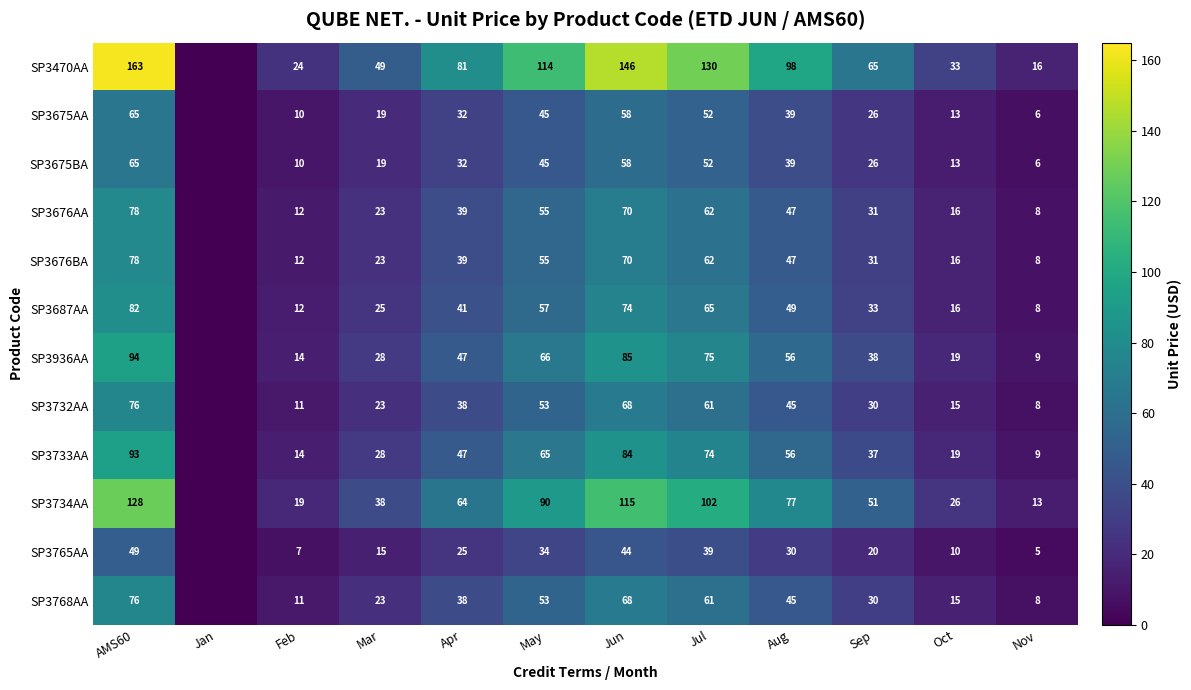

Is the value of SP3676BA at AMS60 greater than the value of SP3687AA at Mar?

Yes